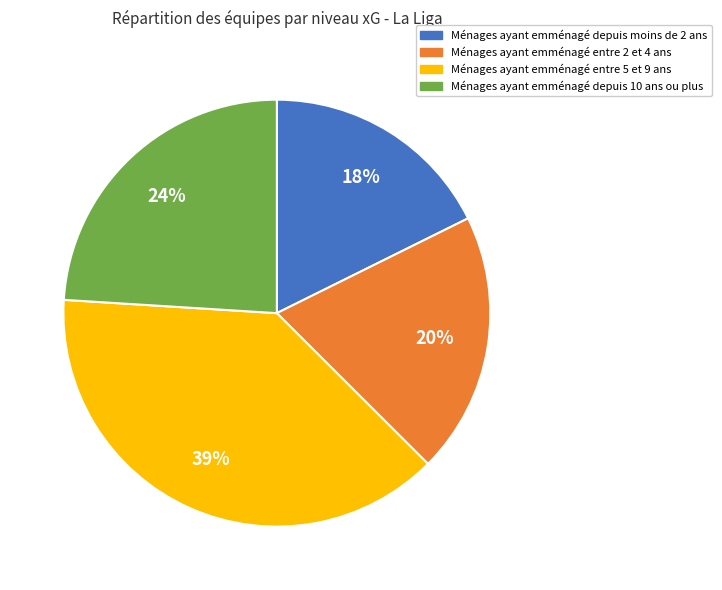

Does any single category account for the majority?

No